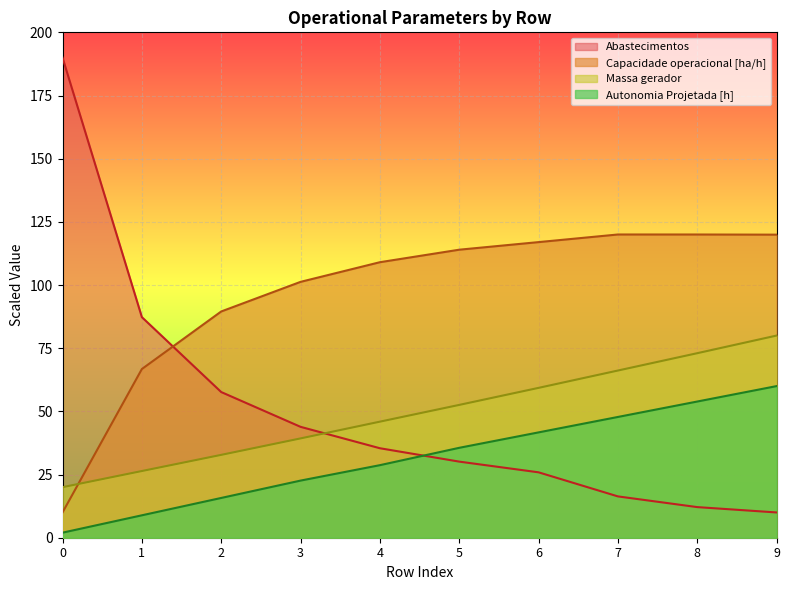

Which series changed the most between 8 and 9?

Massa gerador